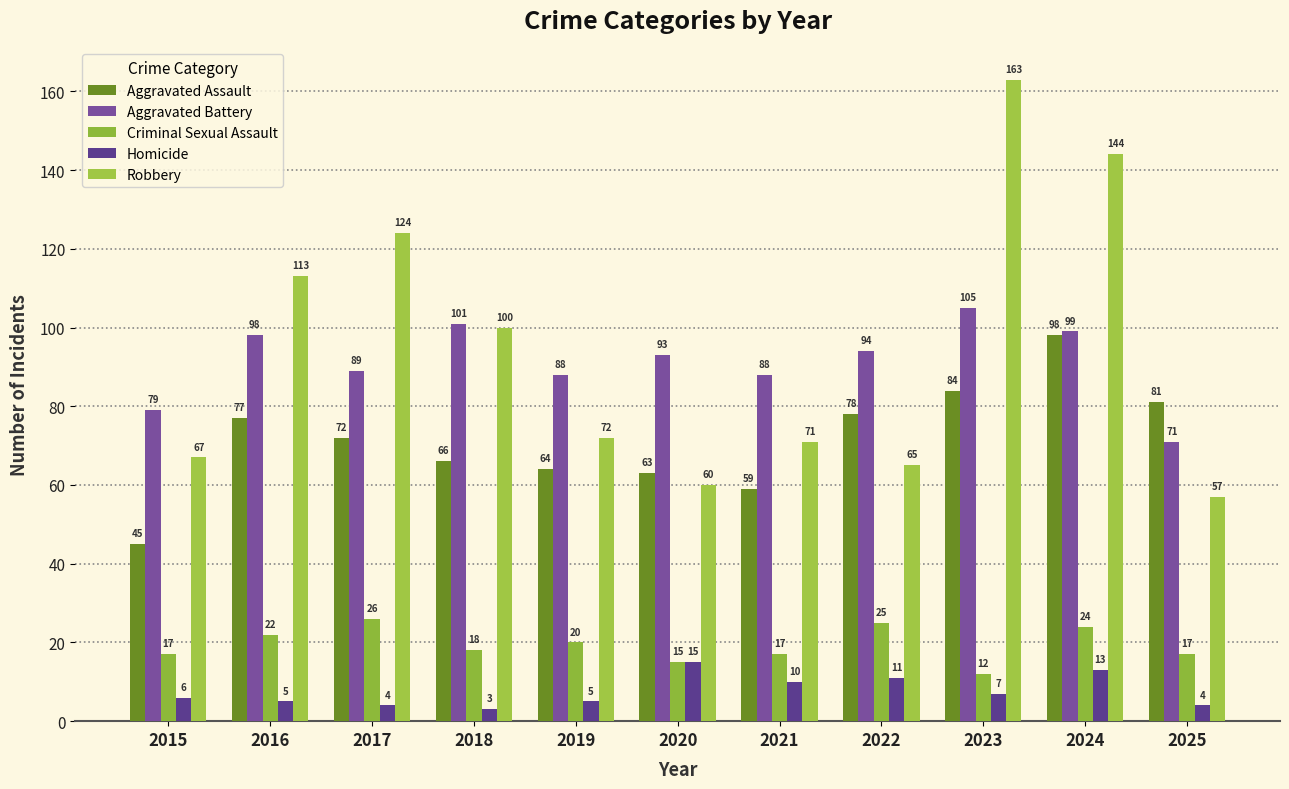

How many bars are there in total?

55